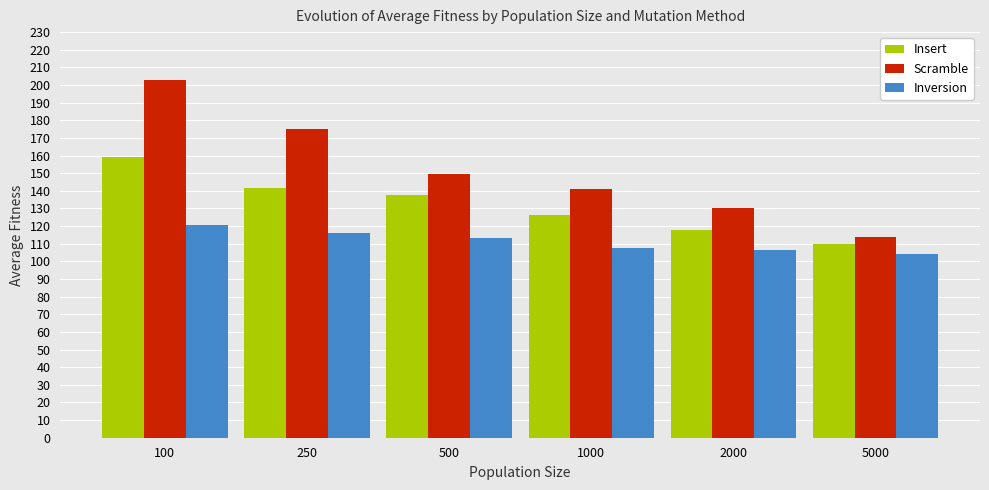

What is the difference between the maximum and minimum values in the Insert series?

49.3